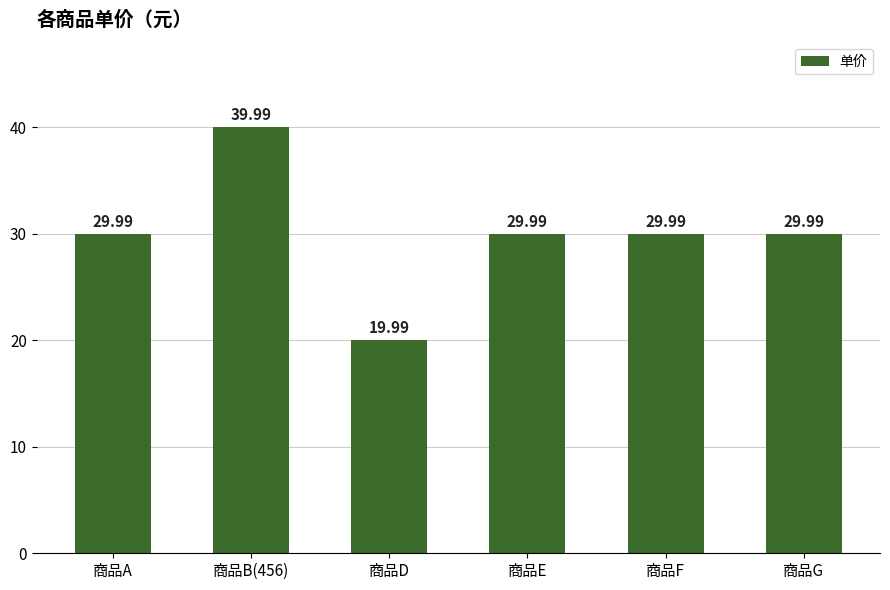

Count the number of values greater than 29.

5